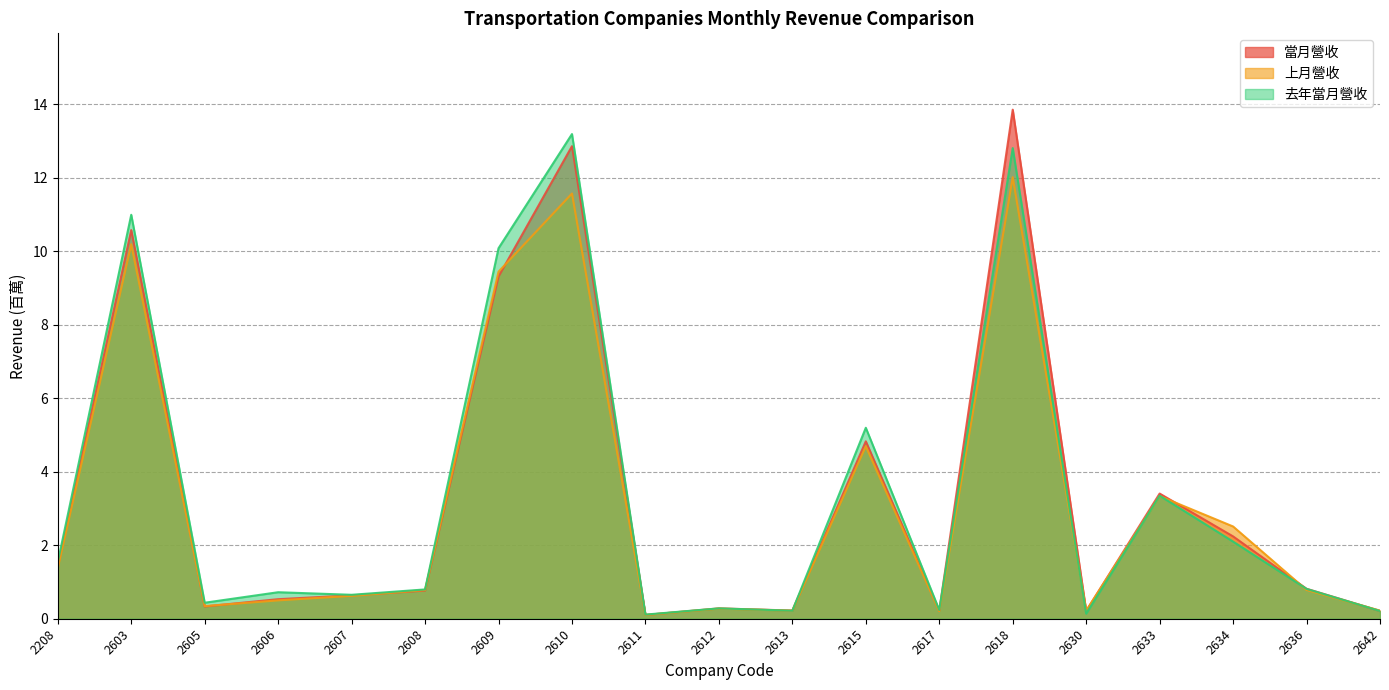

Reading right to left, list all the values displayed in this chart.

當月營收: 0.2	0.8	2.2	3.4	0.2	13.8	0.2	4.8	0.2	0.3	0.1	12.9	9.3	0.8	0.6	0.5	0.3	10.6	1.4
上月營收: 0.2	0.8	2.5	3.3	0.2	12.0	0.2	4.7	0.2	0.3	0.1	11.6	9.4	0.8	0.6	0.5	0.3	10.2	1.4
去年當月營收: 0.2	0.8	2.1	3.3	0.1	12.8	0.2	5.2	0.2	0.3	0.1	13.2	10.1	0.8	0.7	0.7	0.4	11.0	1.5